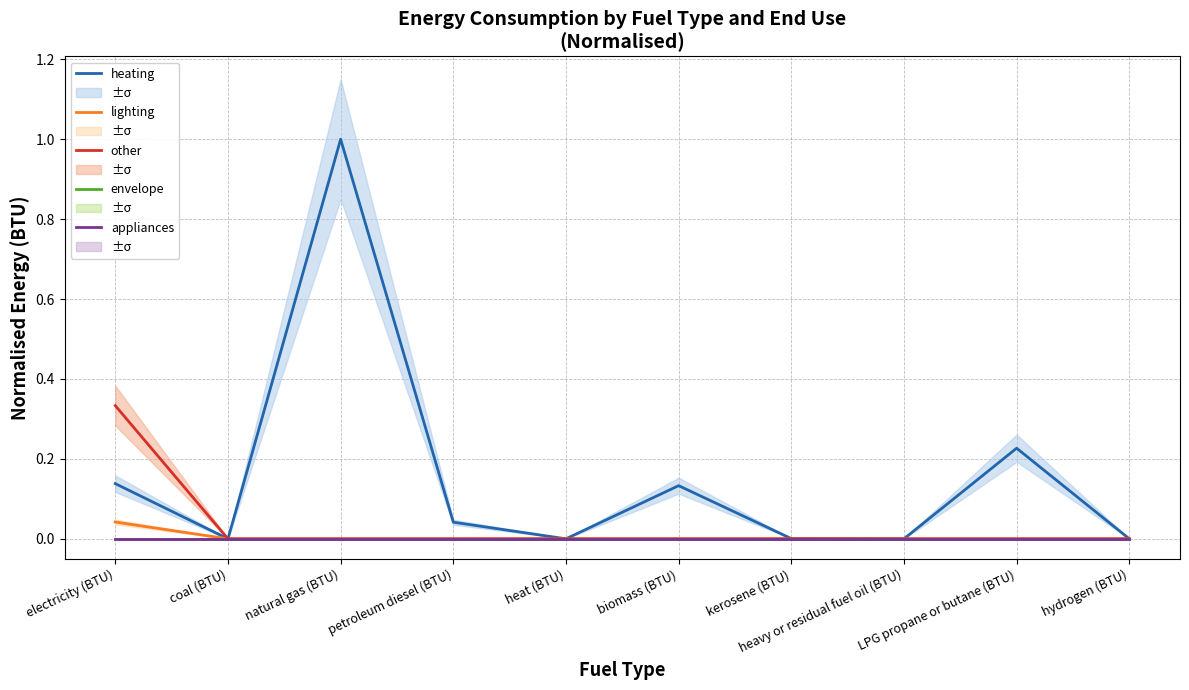

What is the total value across all series at LPG propane or butane (BTU)?

0.2